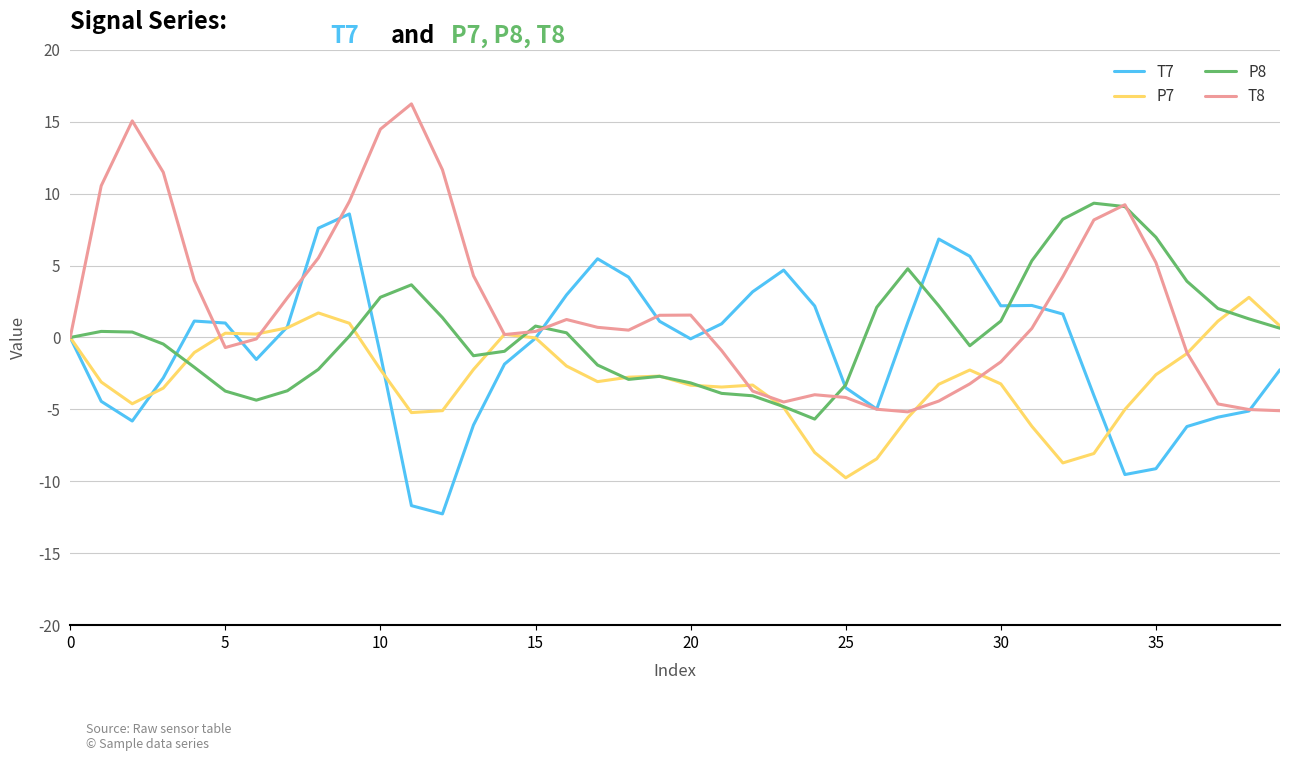

How many lines are shown in the chart?

4